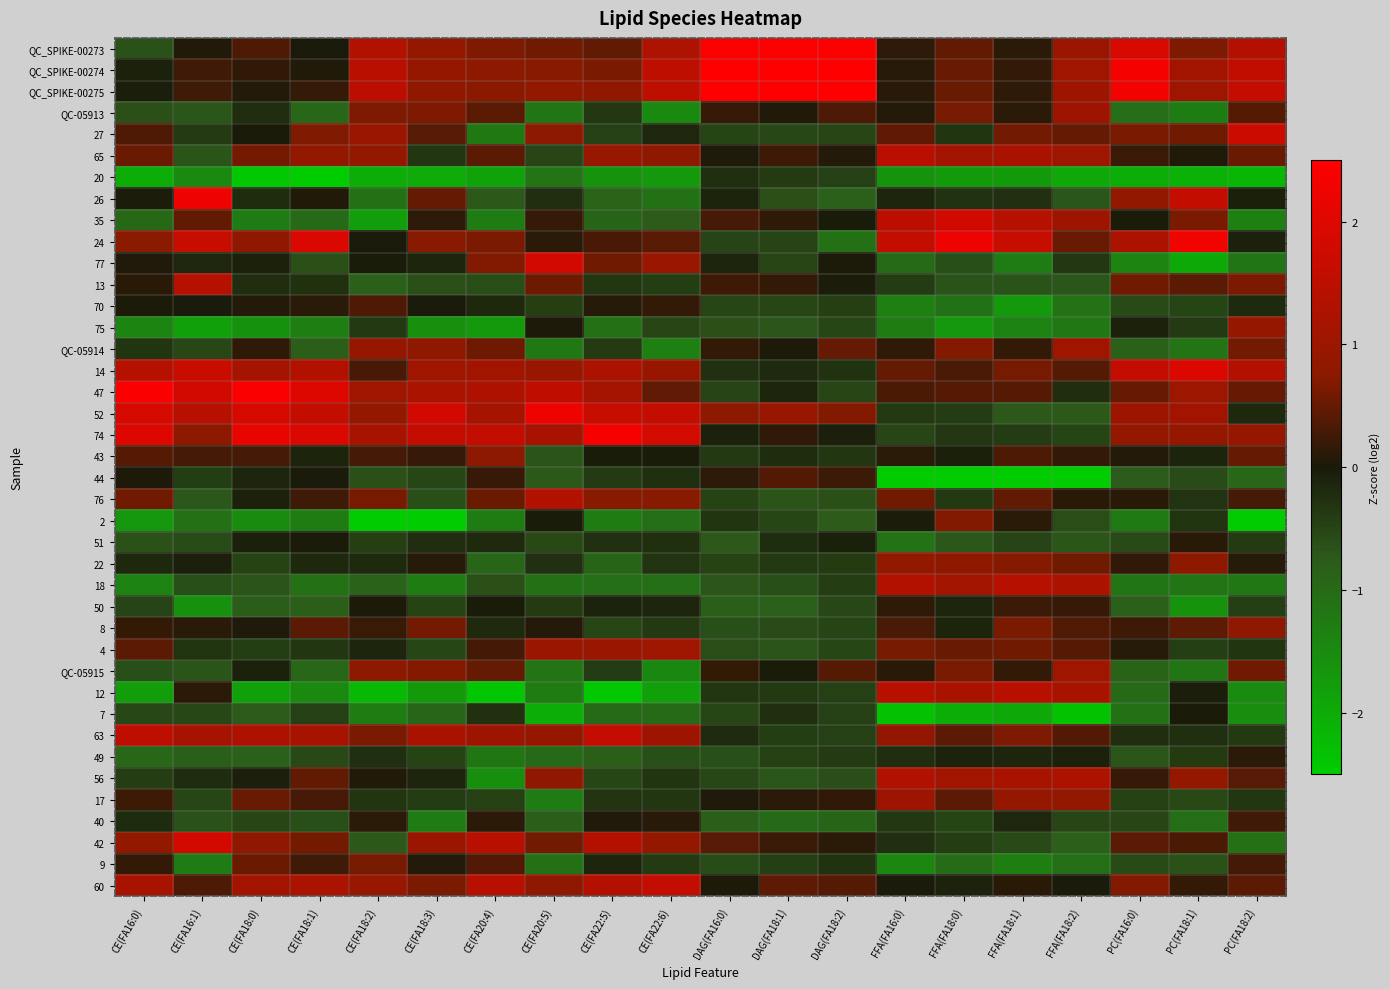

At which category is the sum across all series the highest?

PC(FA18:2)